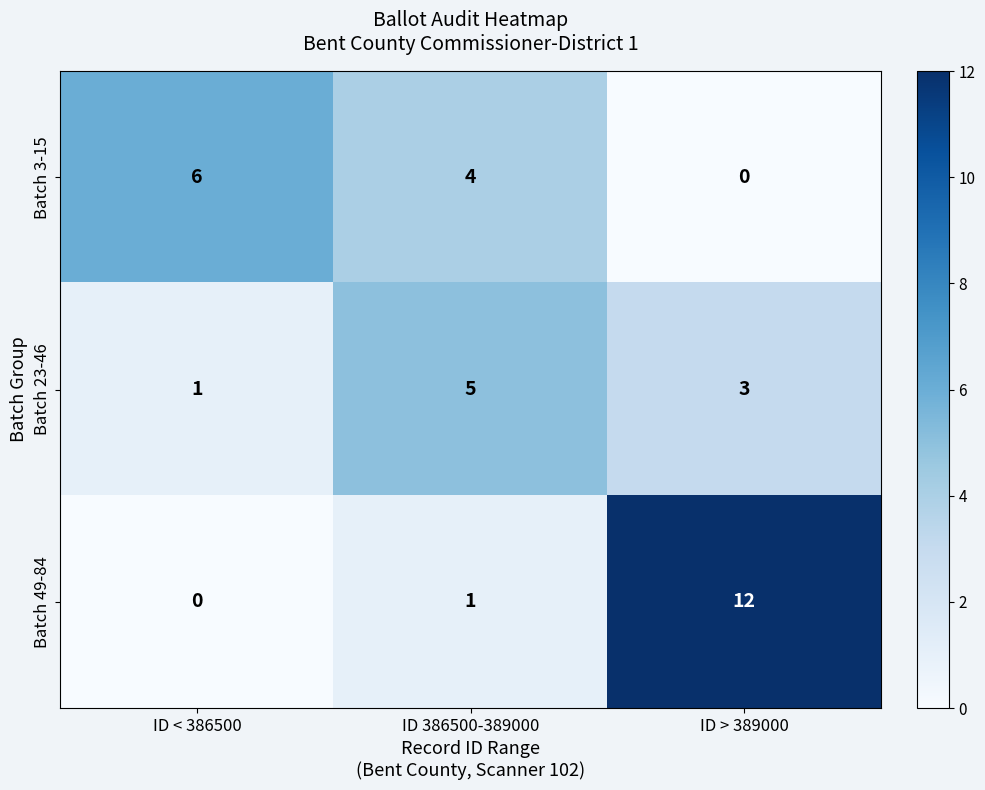

Reading left to right, transcribe all the data shown in this chart.

Batch 3-15: ID < 386500=6	ID 386500-389000=4	ID > 389000=0
Batch 23-46: ID < 386500=1	ID 386500-389000=5	ID > 389000=3
Batch 49-84: ID < 386500=0	ID 386500-389000=1	ID > 389000=12